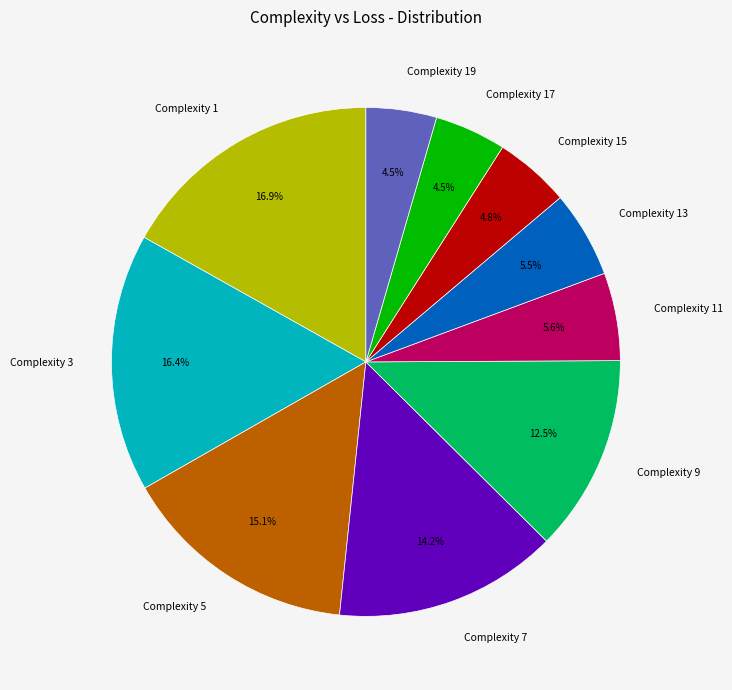

Which has a higher value, Complexity 11 or Complexity 17?

Complexity 11